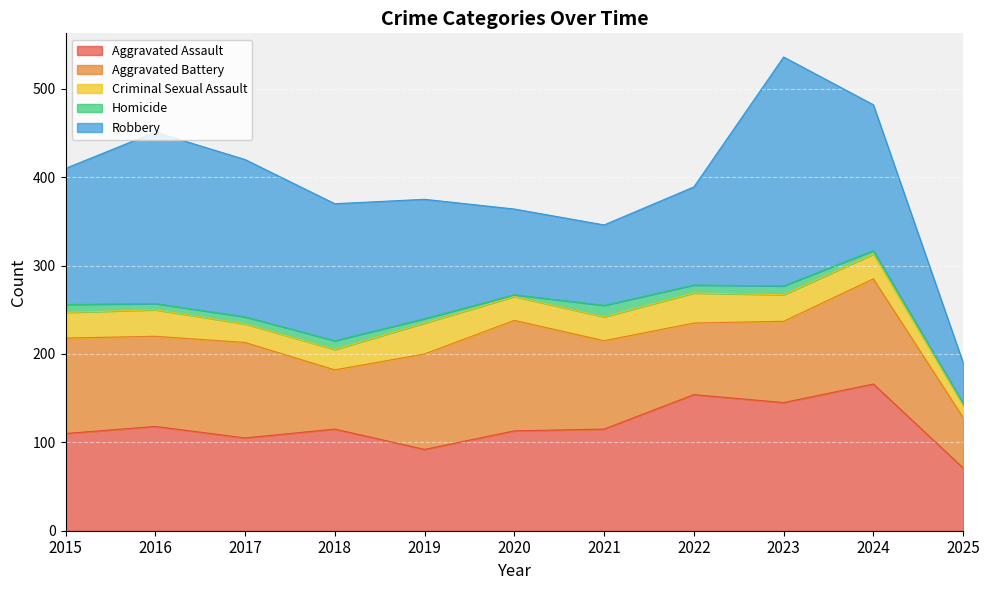

Reading right to left, extract all data points from this chart.

Aggravated Assault: 71	166	145	154	115	113	92	115	105	118	110
Aggravated Battery: 57	119	92	81	100	125	108	67	108	102	108
Criminal Sexual Assault: 14	28	30	34	27	27	35	23	21	30	29
Homicide: 2	4	10	9	13	2	5	10	8	7	9
Robbery: 46	165	259	111	91	97	135	155	178	194	154